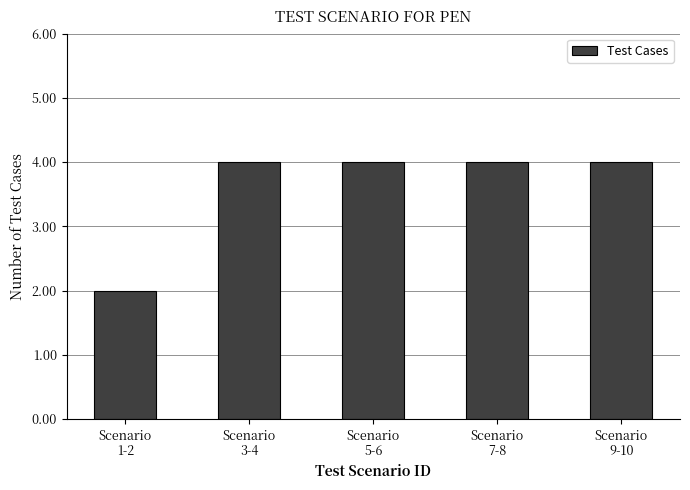

Reading left to right, what are all the values shown in this chart?

2	4	4	4	4